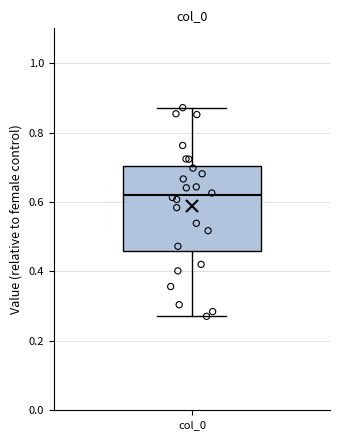

Read this box plot against the y-axis: the position of the median line, the range covered by the box, and the ends of both whiskers. The values are not printed on the chart, so give them approximately, as read against the axis.

median 0.62, box 0.46 to 0.70, whiskers 0.28 to 0.88